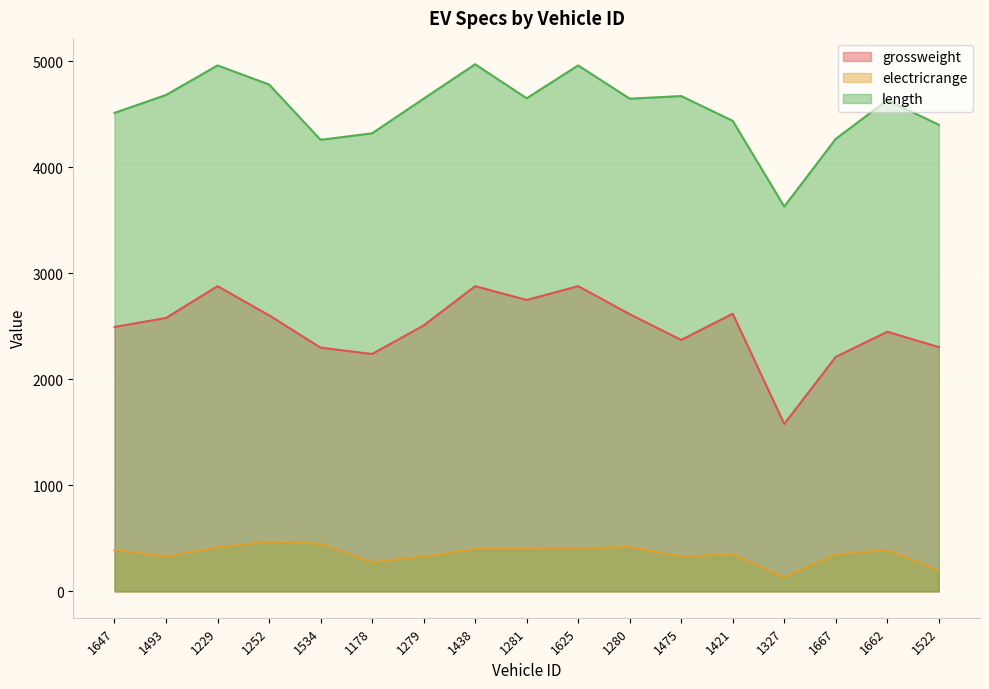

Which has a higher value, 1493 or 1421?

1421